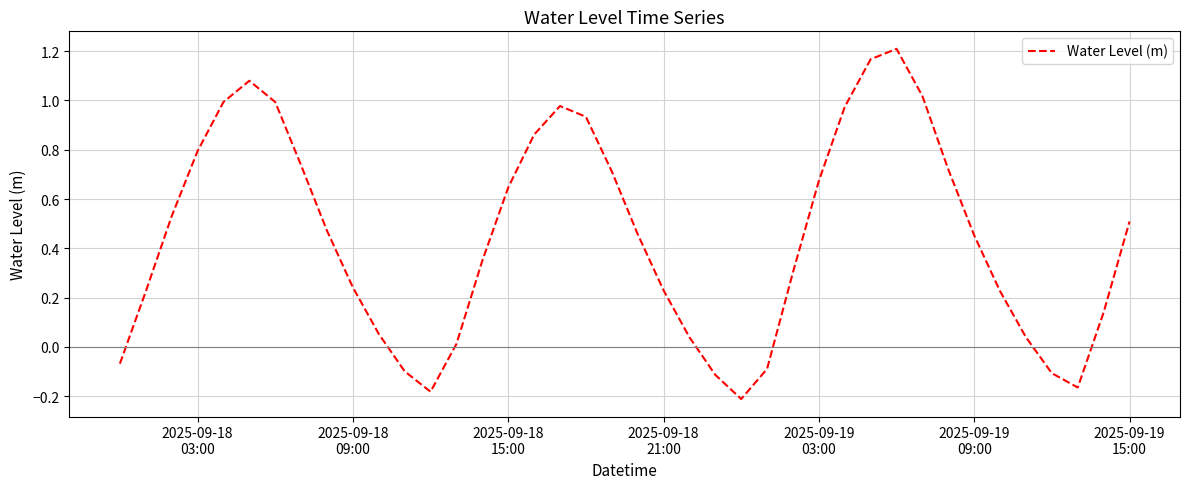

What is the difference between the second highest and minimum values?

1.4